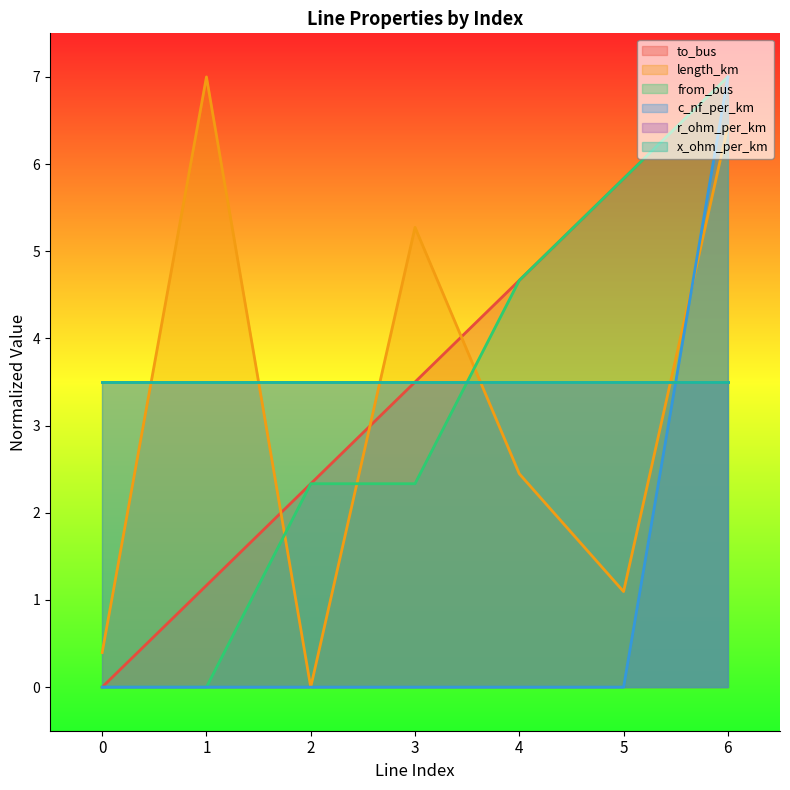

How many data points in length_km are less than 2?

3